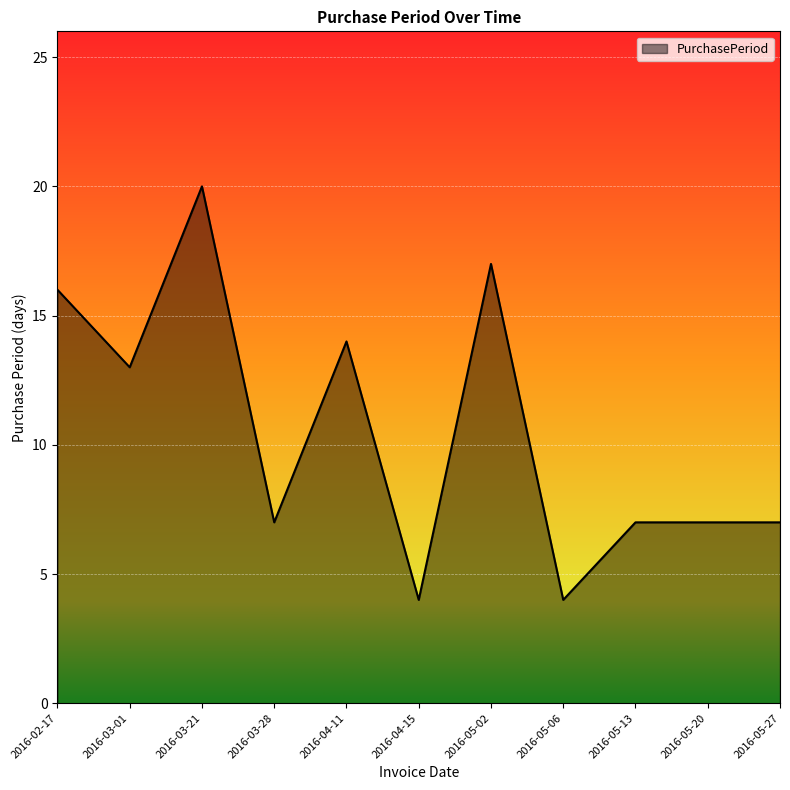

Is it true that the value at 2016-05-20 is 7?

True